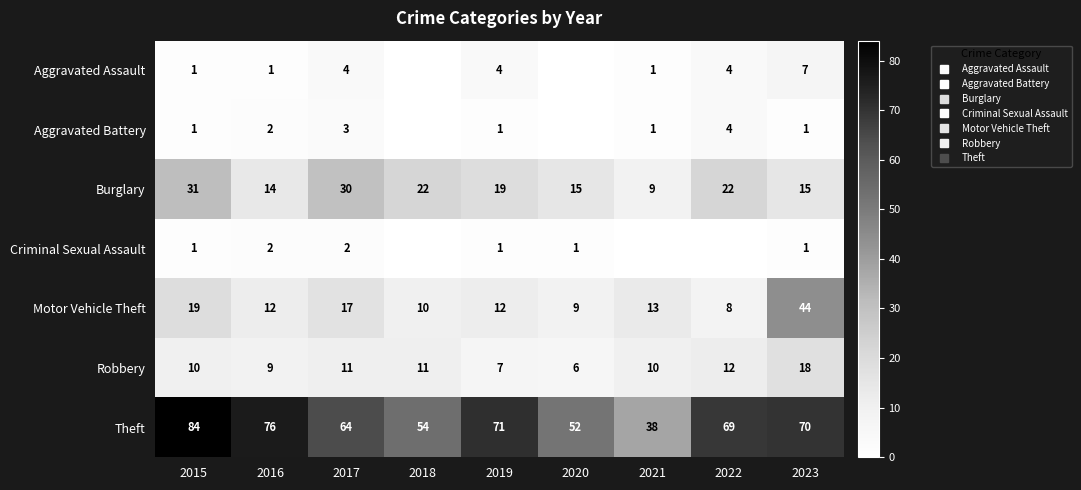

How many values in the Criminal Sexual Assault series are below 1?

3